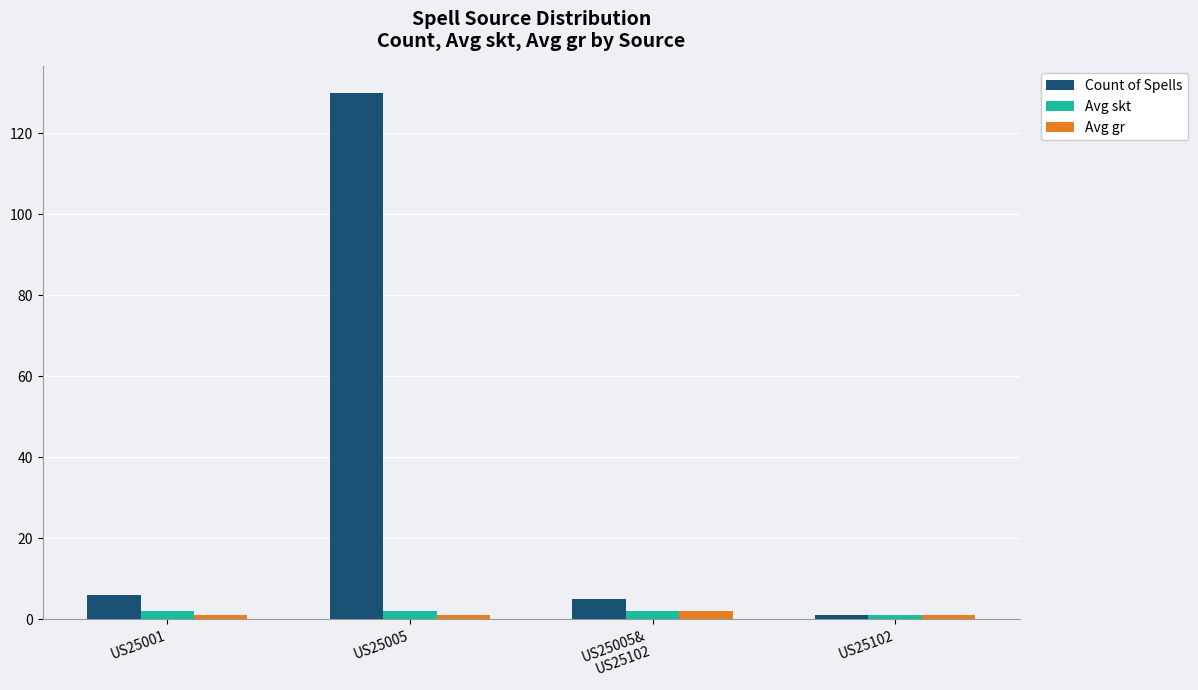

Is the value of Count of Spells at US25001 greater than the value of Avg gr at US25102?

Yes